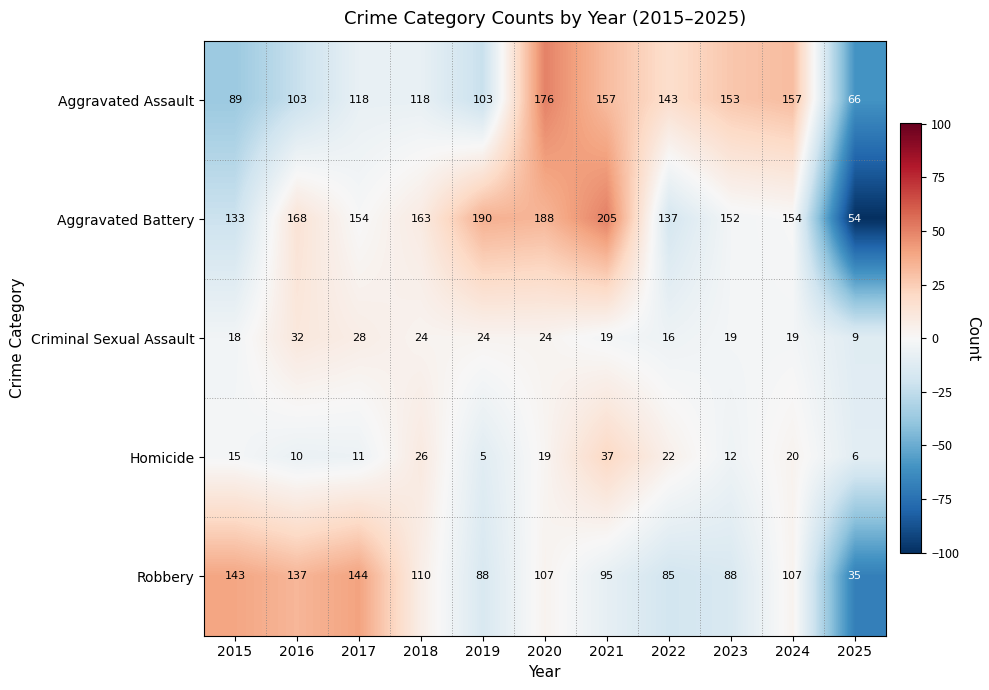

At which label does Aggravated Battery first exceed 154?

2016